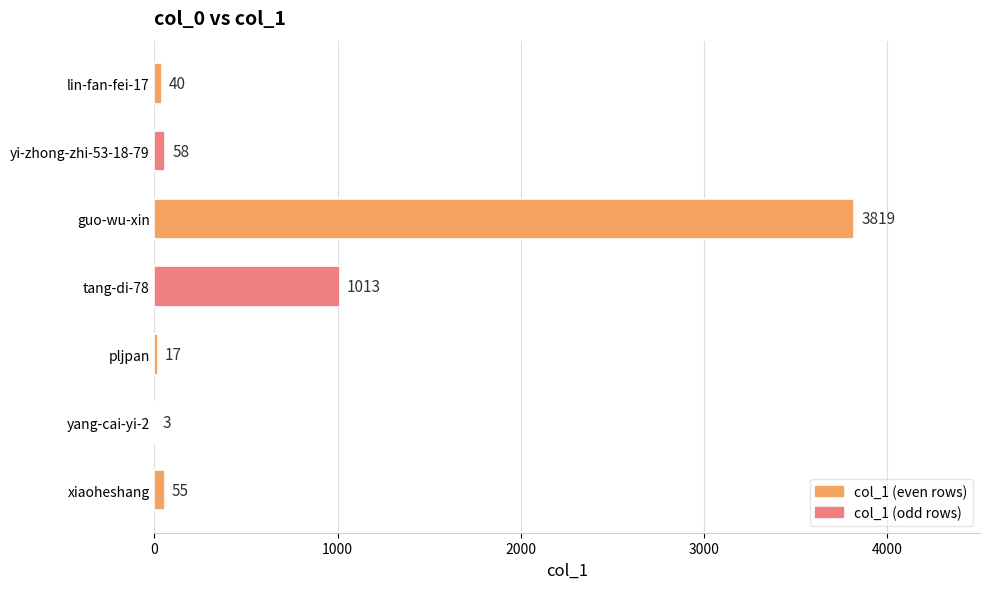

At which label is the value closest to 1911?

tang-di-78